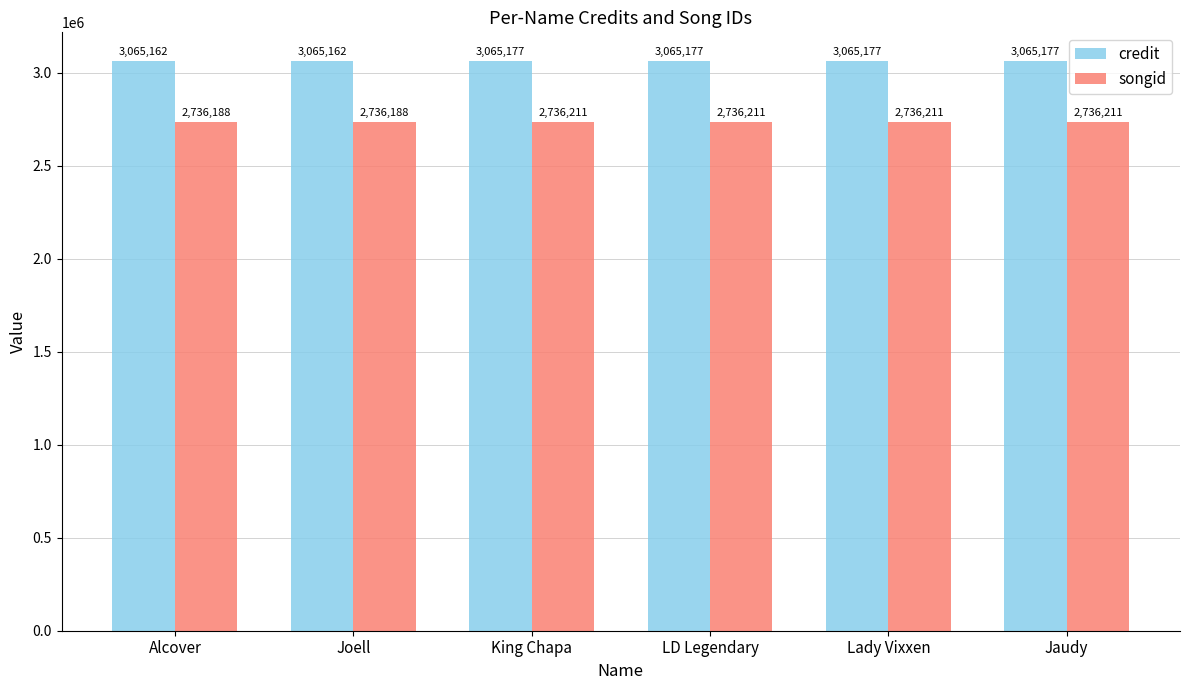

What is the maximum value for credit?

3065177